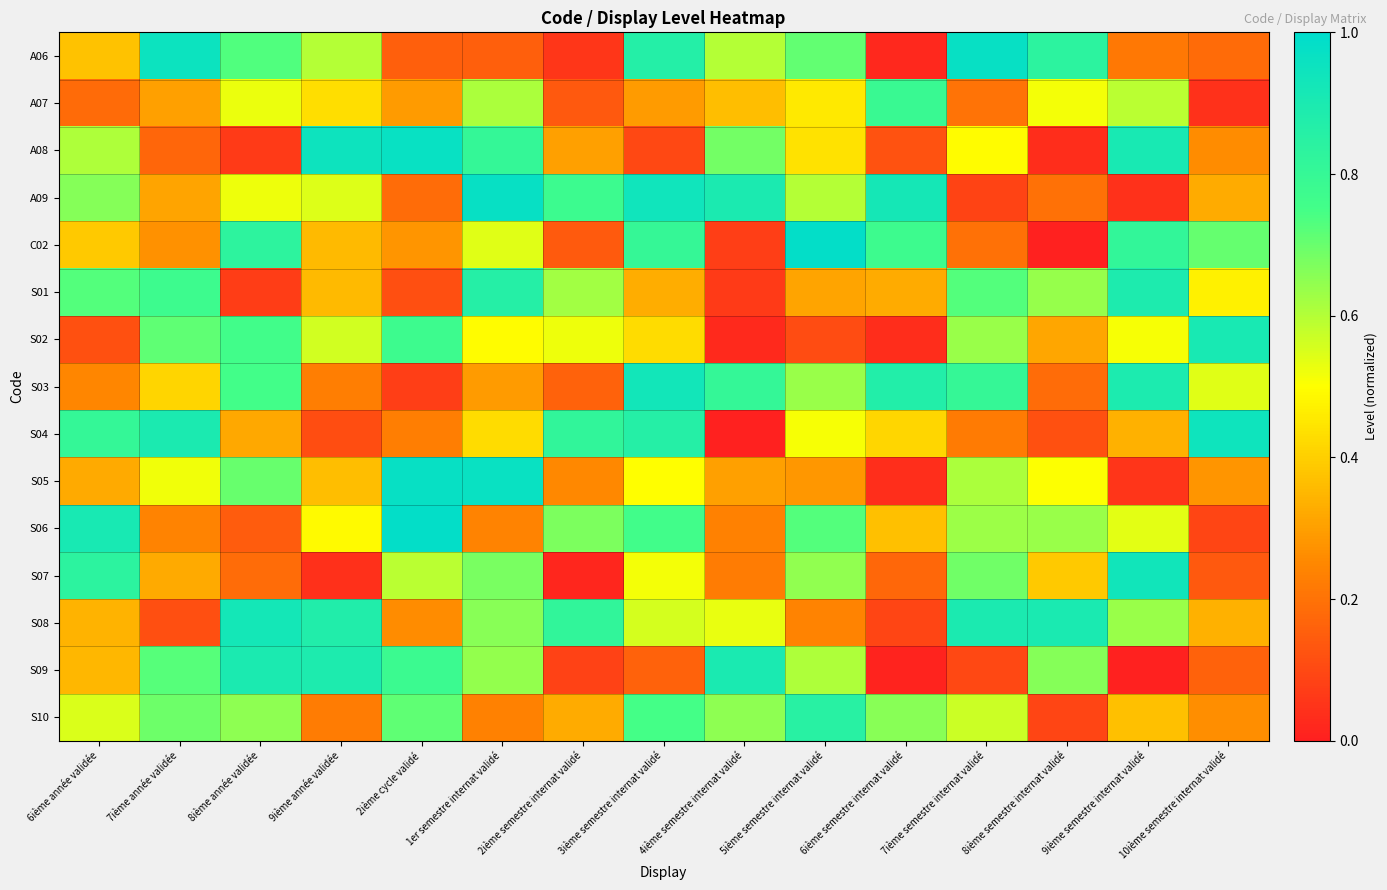

Reading left to right, transcribe all the data shown in this chart.

A06: 6ième année validée=0.4	7ième année validée=1.0	8ième année validée=0.7	9ième année validée=0.6	2ième cycle validé=0.2	1er semestre internat validé=0.2	2ième semestre internat validé=0.1	3ième semestre internat validé=0.9	4ième semestre internat validé=0.6	5ième semestre internat validé=0.7	6ième semestre internat validé=0.0	7ième semestre internat validé=1.0	8ième semestre internat validé=0.8	9ième semestre internat validé=0.2	10ième semestre internat validé=0.2
A07: 6ième année validée=0.2	7ième année validée=0.3	8ième année validée=0.5	9ième année validée=0.4	2ième cycle validé=0.3	1er semestre internat validé=0.6	2ième semestre internat validé=0.1	3ième semestre internat validé=0.3	4ième semestre internat validé=0.4	5ième semestre internat validé=0.5	6ième semestre internat validé=0.8	7ième semestre internat validé=0.2	8ième semestre internat validé=0.5	9ième semestre internat validé=0.6	10ième semestre internat validé=0.0
A08: 6ième année validée=0.6	7ième année validée=0.2	8ième année validée=0.1	9ième année validée=0.9	2ième cycle validé=1.0	1er semestre internat validé=0.8	2ième semestre internat validé=0.3	3ième semestre internat validé=0.1	4ième semestre internat validé=0.7	5ième semestre internat validé=0.4	6ième semestre internat validé=0.1	7ième semestre internat validé=0.5	8ième semestre internat validé=0.0	9ième semestre internat validé=0.9	10ième semestre internat validé=0.3
A09: 6ième année validée=0.7	7ième année validée=0.3	8ième année validée=0.5	9ième année validée=0.5	2ième cycle validé=0.2	1er semestre internat validé=1.0	2ième semestre internat validé=0.8	3ième semestre internat validé=0.9	4ième semestre internat validé=0.9	5ième semestre internat validé=0.6	6ième semestre internat validé=0.9	7ième semestre internat validé=0.1	8ième semestre internat validé=0.2	9ième semestre internat validé=0.0	10ième semestre internat validé=0.3
C02: 6ième année validée=0.4	7ième année validée=0.3	8ième année validée=0.8	9ième année validée=0.4	2ième cycle validé=0.3	1er semestre internat validé=0.5	2ième semestre internat validé=0.1	3ième semestre internat validé=0.8	4ième semestre internat validé=0.1	5ième semestre internat validé=1.0	6ième semestre internat validé=0.8	7ième semestre internat validé=0.2	8ième semestre internat validé=0.0	9ième semestre internat validé=0.8	10ième semestre internat validé=0.7
S01: 6ième année validée=0.7	7ième année validée=0.8	8ième année validée=0.1	9ième année validée=0.4	2ième cycle validé=0.1	1er semestre internat validé=0.9	2ième semestre internat validé=0.6	3ième semestre internat validé=0.3	4ième semestre internat validé=0.1	5ième semestre internat validé=0.3	6ième semestre internat validé=0.3	7ième semestre internat validé=0.7	8ième semestre internat validé=0.6	9ième semestre internat validé=0.9	10ième semestre internat validé=0.5
S02: 6ième année validée=0.1	7ième année validée=0.7	8ième année validée=0.8	9ième année validée=0.6	2ième cycle validé=0.8	1er semestre internat validé=0.5	2ième semestre internat validé=0.5	3ième semestre internat validé=0.4	4ième semestre internat validé=0.0	5ième semestre internat validé=0.1	6ième semestre internat validé=0.0	7ième semestre internat validé=0.6	8ième semestre internat validé=0.3	9ième semestre internat validé=0.5	10ième semestre internat validé=0.9
S03: 6ième année validée=0.2	7ième année validée=0.4	8ième année validée=0.8	9ième année validée=0.2	2ième cycle validé=0.1	1er semestre internat validé=0.3	2ième semestre internat validé=0.2	3ième semestre internat validé=0.9	4ième semestre internat validé=0.8	5ième semestre internat validé=0.6	6ième semestre internat validé=0.9	7ième semestre internat validé=0.8	8ième semestre internat validé=0.2	9ième semestre internat validé=0.9	10ième semestre internat validé=0.5
S04: 6ième année validée=0.8	7ième année validée=0.9	8ième année validée=0.3	9ième année validée=0.1	2ième cycle validé=0.2	1er semestre internat validé=0.4	2ième semestre internat validé=0.8	3ième semestre internat validé=0.9	4ième semestre internat validé=0.0	5ième semestre internat validé=0.5	6ième semestre internat validé=0.4	7ième semestre internat validé=0.2	8ième semestre internat validé=0.1	9ième semestre internat validé=0.3	10ième semestre internat validé=0.9
S05: 6ième année validée=0.3	7ième année validée=0.5	8ième année validée=0.7	9ième année validée=0.4	2ième cycle validé=1.0	1er semestre internat validé=1.0	2ième semestre internat validé=0.3	3ième semestre internat validé=0.5	4ième semestre internat validé=0.3	5ième semestre internat validé=0.3	6ième semestre internat validé=0.0	7ième semestre internat validé=0.6	8ième semestre internat validé=0.5	9ième semestre internat validé=0.1	10ième semestre internat validé=0.3
S06: 6ième année validée=0.9	7ième année validée=0.2	8ième année validée=0.1	9ième année validée=0.5	2ième cycle validé=1.0	1er semestre internat validé=0.2	2ième semestre internat validé=0.7	3ième semestre internat validé=0.8	4ième semestre internat validé=0.2	5ième semestre internat validé=0.7	6ième semestre internat validé=0.4	7ième semestre internat validé=0.6	8ième semestre internat validé=0.6	9ième semestre internat validé=0.5	10ième semestre internat validé=0.1
S07: 6ième année validée=0.8	7ième année validée=0.3	8ième année validée=0.2	9ième année validée=0.0	2ième cycle validé=0.6	1er semestre internat validé=0.7	2ième semestre internat validé=0.0	3ième semestre internat validé=0.5	4ième semestre internat validé=0.2	5ième semestre internat validé=0.6	6ième semestre internat validé=0.2	7ième semestre internat validé=0.7	8ième semestre internat validé=0.4	9ième semestre internat validé=0.9	10ième semestre internat validé=0.1
S08: 6ième année validée=0.3	7ième année validée=0.1	8ième année validée=0.9	9ième année validée=0.9	2ième cycle validé=0.3	1er semestre internat validé=0.7	2ième semestre internat validé=0.8	3ième semestre internat validé=0.6	4ième semestre internat validé=0.5	5ième semestre internat validé=0.2	6ième semestre internat validé=0.1	7ième semestre internat validé=0.9	8ième semestre internat validé=0.9	9ième semestre internat validé=0.6	10ième semestre internat validé=0.3
S09: 6ième année validée=0.3	7ième année validée=0.7	8ième année validée=0.9	9ième année validée=0.9	2ième cycle validé=0.8	1er semestre internat validé=0.6	2ième semestre internat validé=0.1	3ième semestre internat validé=0.2	4ième semestre internat validé=0.9	5ième semestre internat validé=0.6	6ième semestre internat validé=0.0	7ième semestre internat validé=0.1	8ième semestre internat validé=0.7	9ième semestre internat validé=0.0	10ième semestre internat validé=0.2
S10: 6ième année validée=0.5	7ième année validée=0.7	8ième année validée=0.7	9ième année validée=0.2	2ième cycle validé=0.7	1er semestre internat validé=0.2	2ième semestre internat validé=0.3	3ième semestre internat validé=0.7	4ième semestre internat validé=0.6	5ième semestre internat validé=0.8	6ième semestre internat validé=0.7	7ième semestre internat validé=0.6	8ième semestre internat validé=0.1	9ième semestre internat validé=0.4	10ième semestre internat validé=0.3